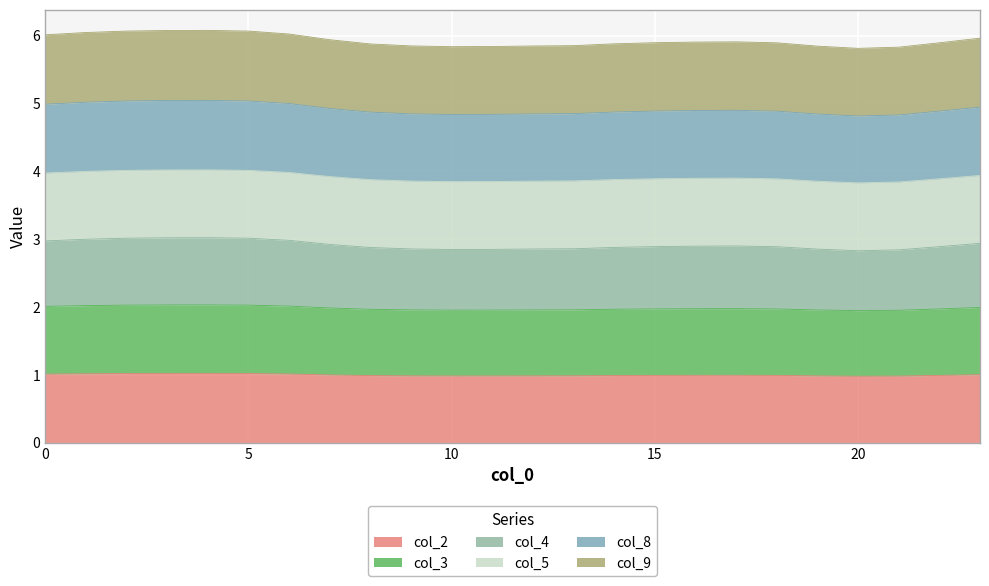

What is the difference between the maximum and minimum values in the col_3 series?

0.1